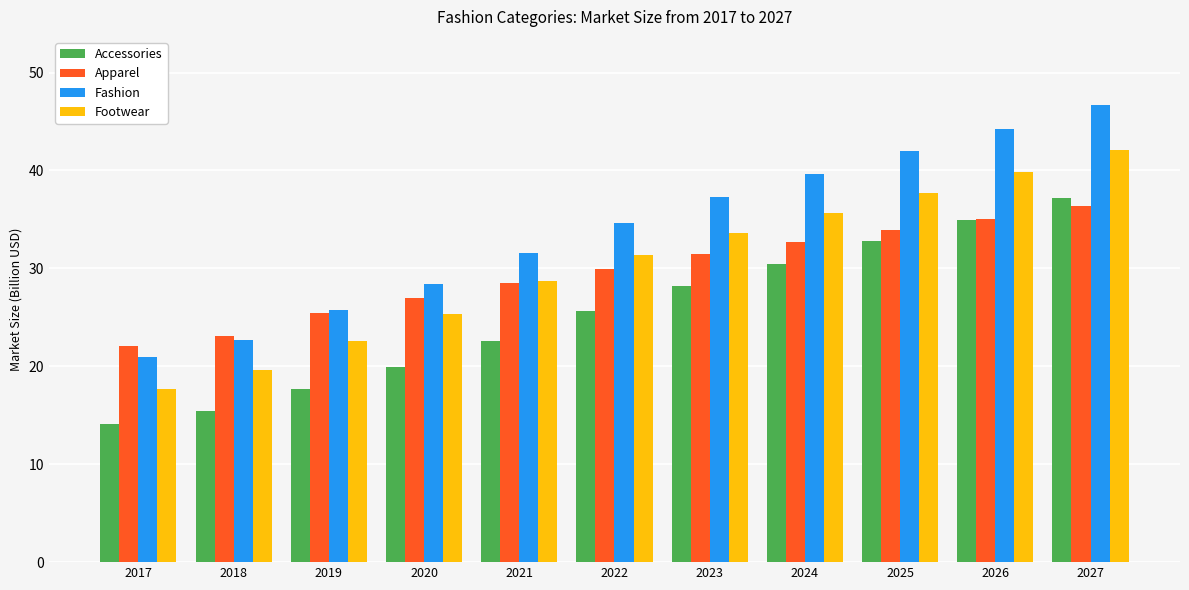

What are all the series names shown in the legend?

Accessories, Apparel, Fashion, Footwear